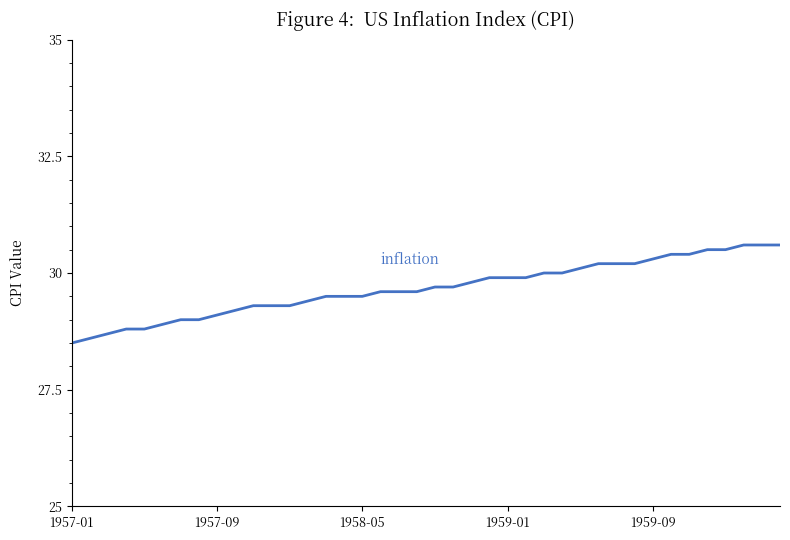

What is the maximum value shown in the chart?

30.6